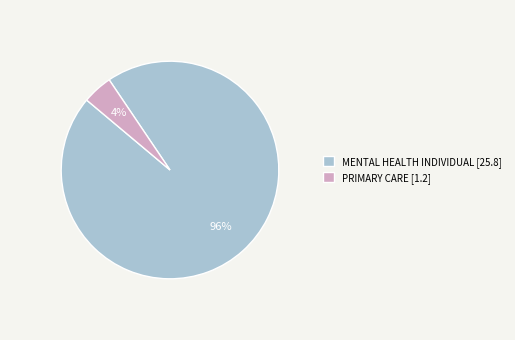

Rank the categories by value from highest to lowest.

MENTAL HEALTH INDIVIDUAL [25.8], PRIMARY CARE [1.2]